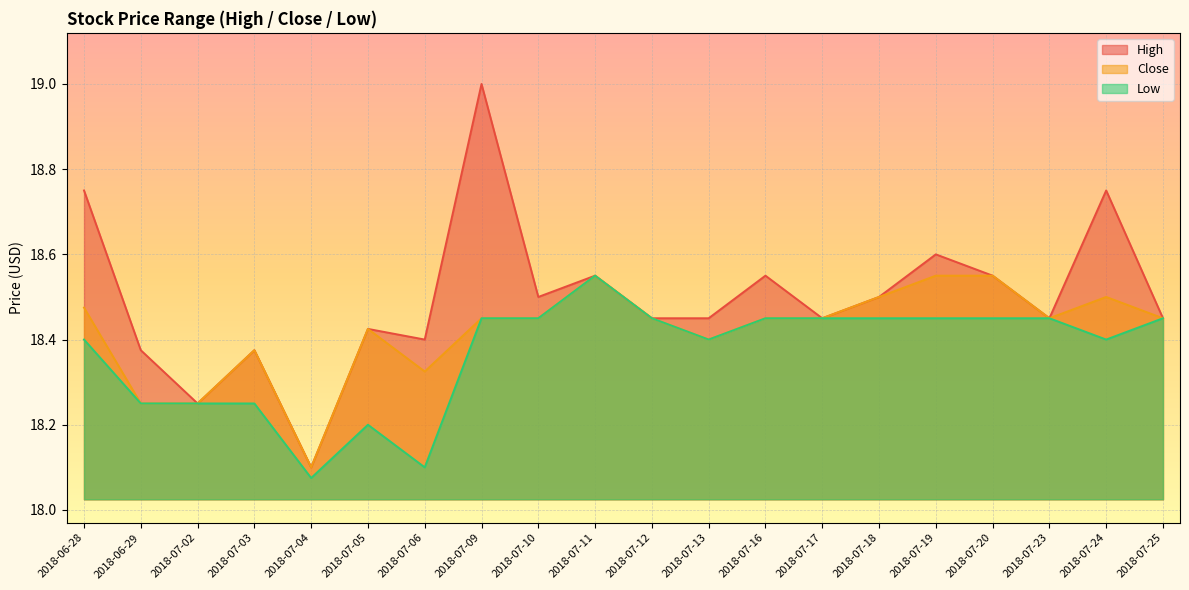

What is the difference between the second highest and second lowest values in the Close series?

0.3